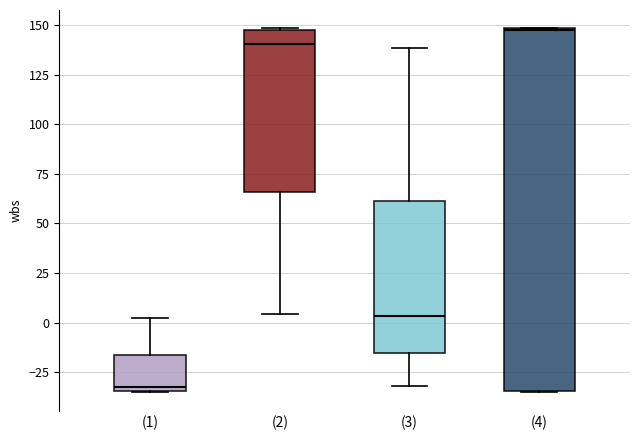

Where is the lower edge of the box for (4) on the y-axis? The values are not printed on the chart, so give them approximately, as read against the axis.

-35